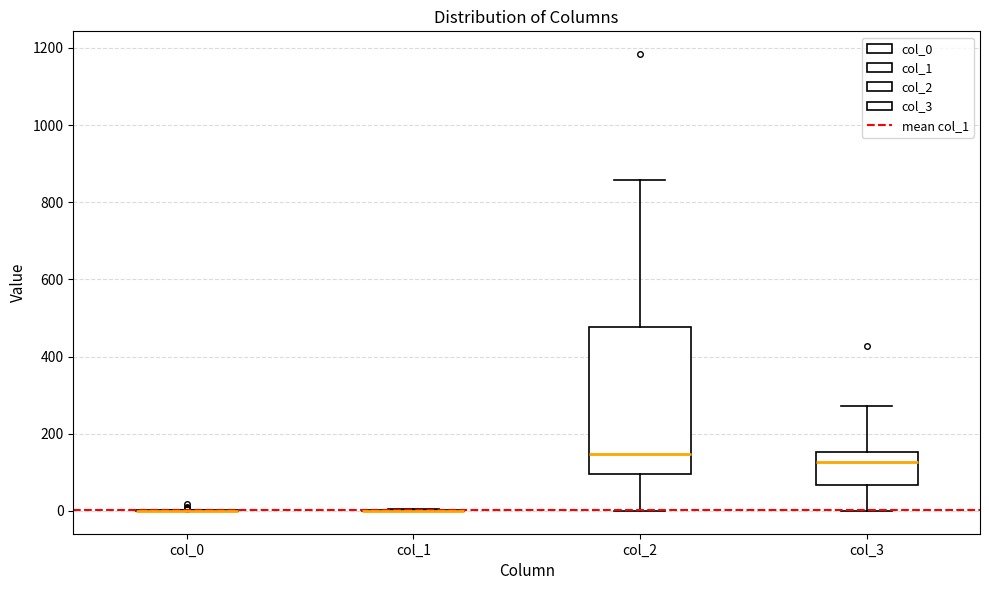

Reading left to right, transcribe this box plot: for each box, give where its median line is, the range the box spans, and where its two whiskers end, as read against the y-axis. The values are not printed on the chart, so give them approximately, as read against the axis.

col_0: box collapsed to a line at 0, whiskers 0 to 0
col_1: box collapsed to a line at 0, whiskers 0 to 0
col_2: median 140, box 100 to 480, whiskers 0 to 860
col_3: median 120, box 60 to 160, whiskers 0 to 280